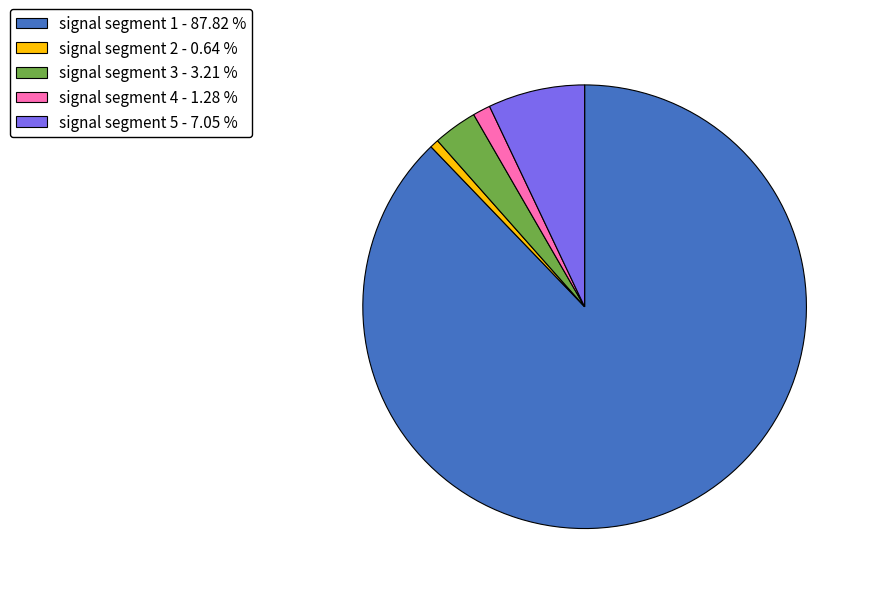

Rank the categories by value from lowest to highest.

signal segment 2, signal segment 4, signal segment 3, signal segment 5, signal segment 1